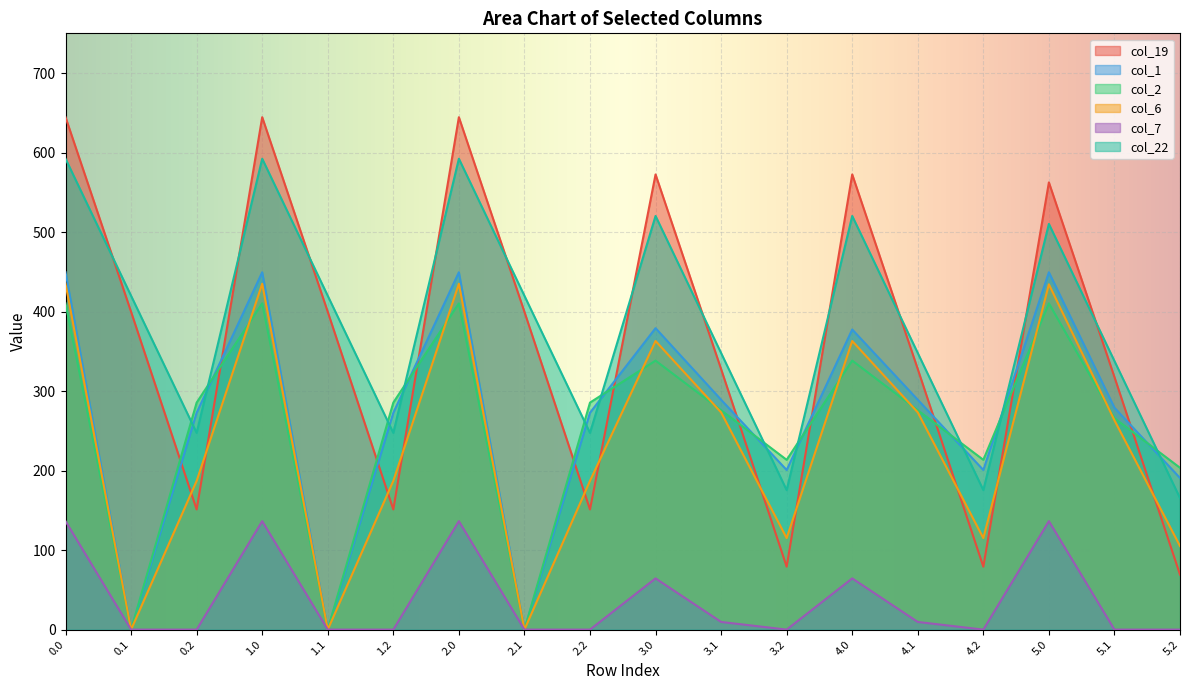

What is the difference between the second highest and second lowest values in the col_1 series?

449.5